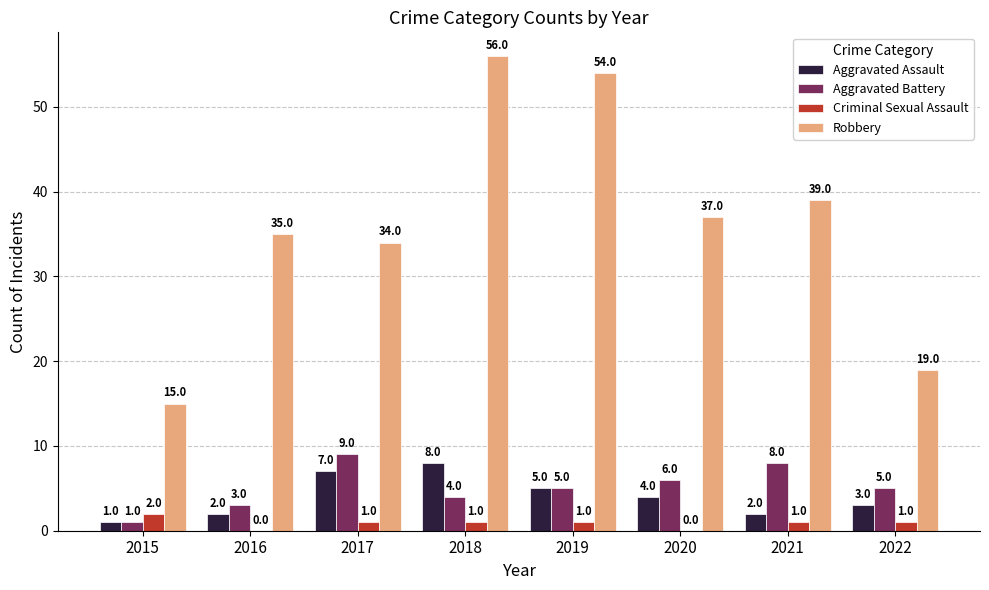

What is the sum of all Aggravated Battery values?

41